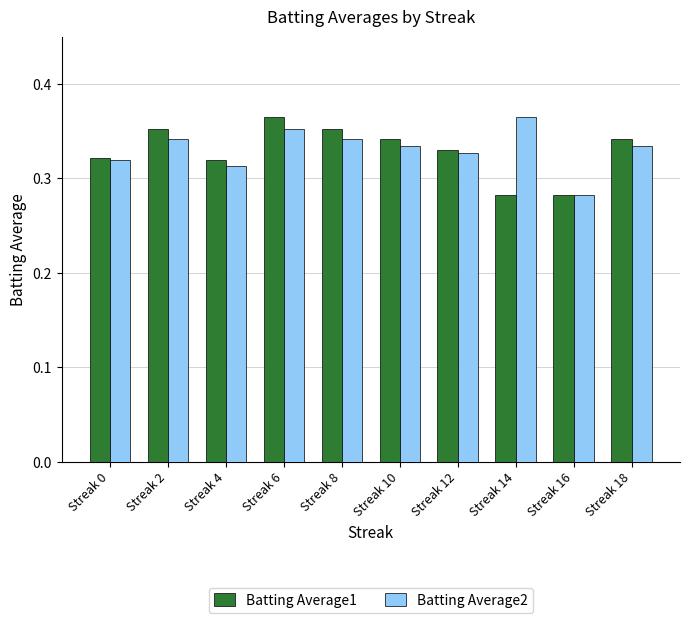

What is the sum of all Batting Average1 values?

3.3